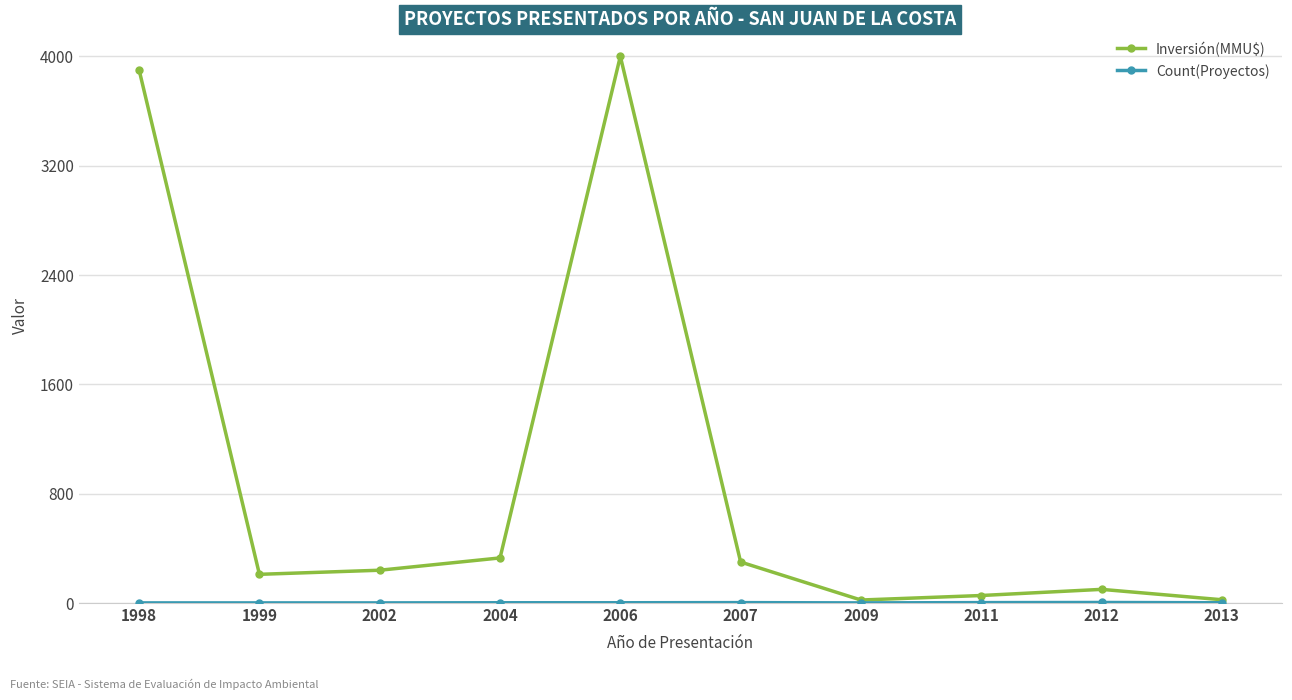

Which series has the largest total across all categories?

Inversión(MMU$)